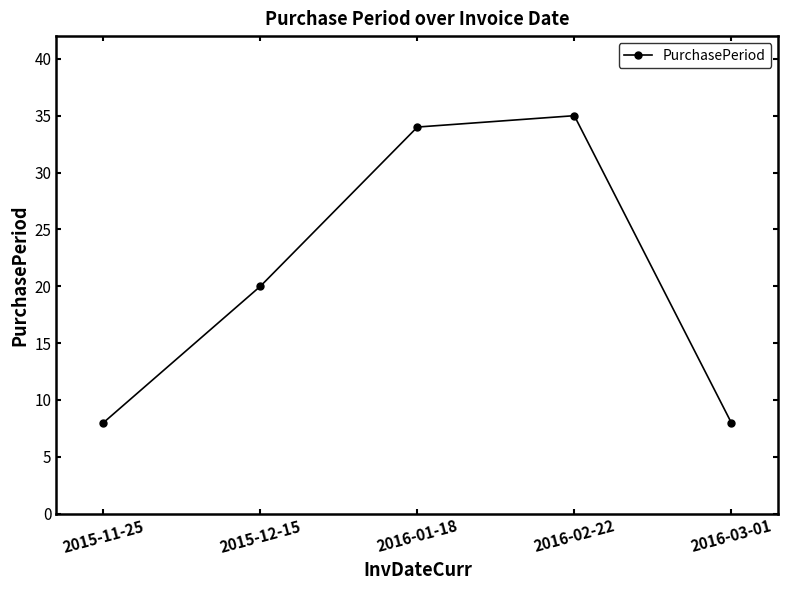

Reading left to right, list all the values displayed in this chart.

8	20	34	35	8